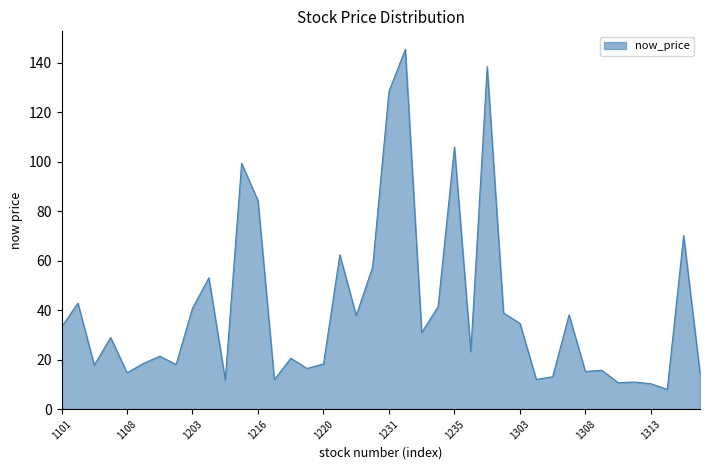

What is the difference between the maximum and minimum values?

137.5